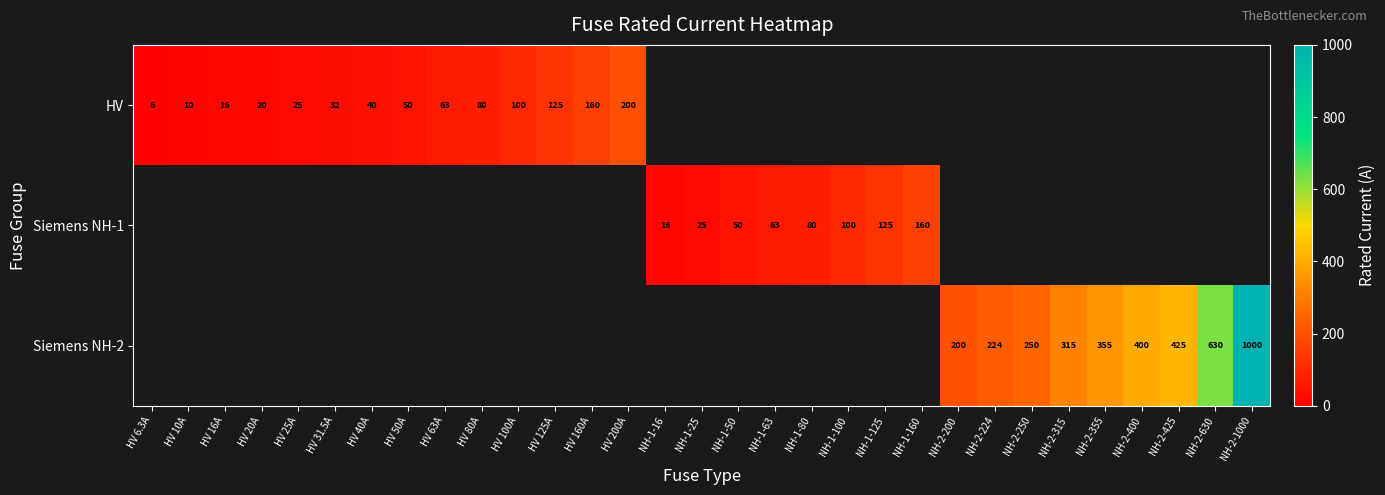

Is it true that Siemens NH-1 equals 63.0 at NH-1-63?

True